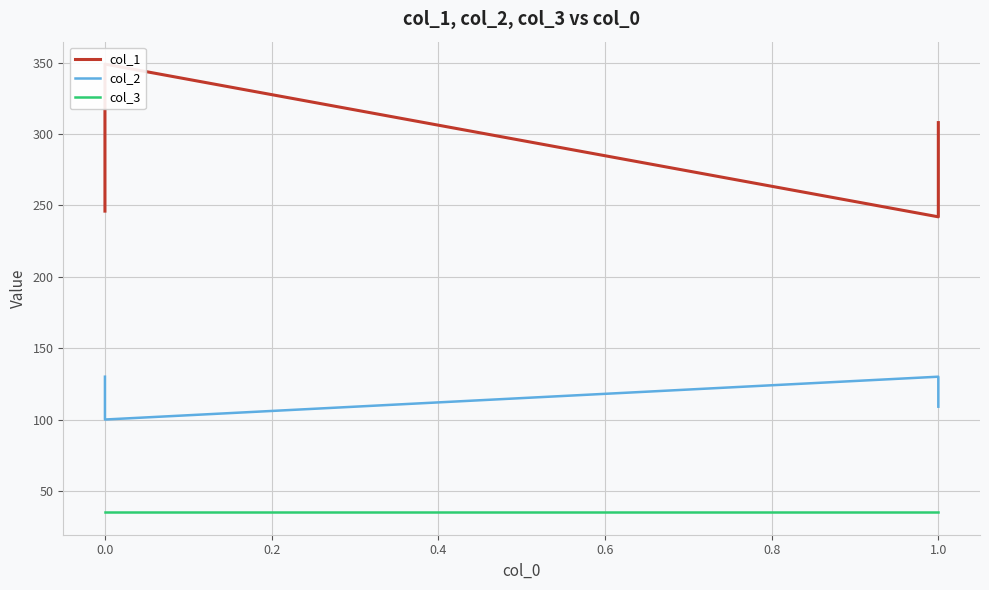

In col_2, how many points are lower than both neighbors (excluding endpoints)?

1